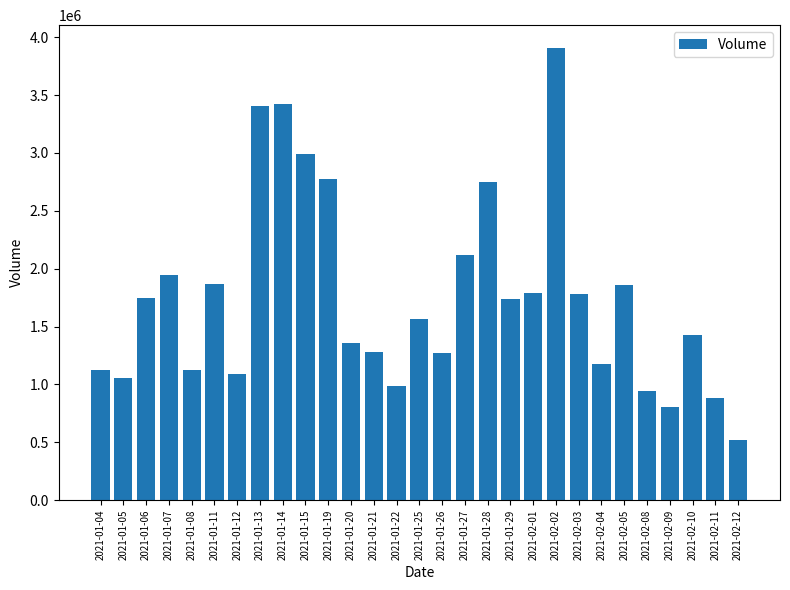

Are the bars grouped side by side (vs. stacked)?

No